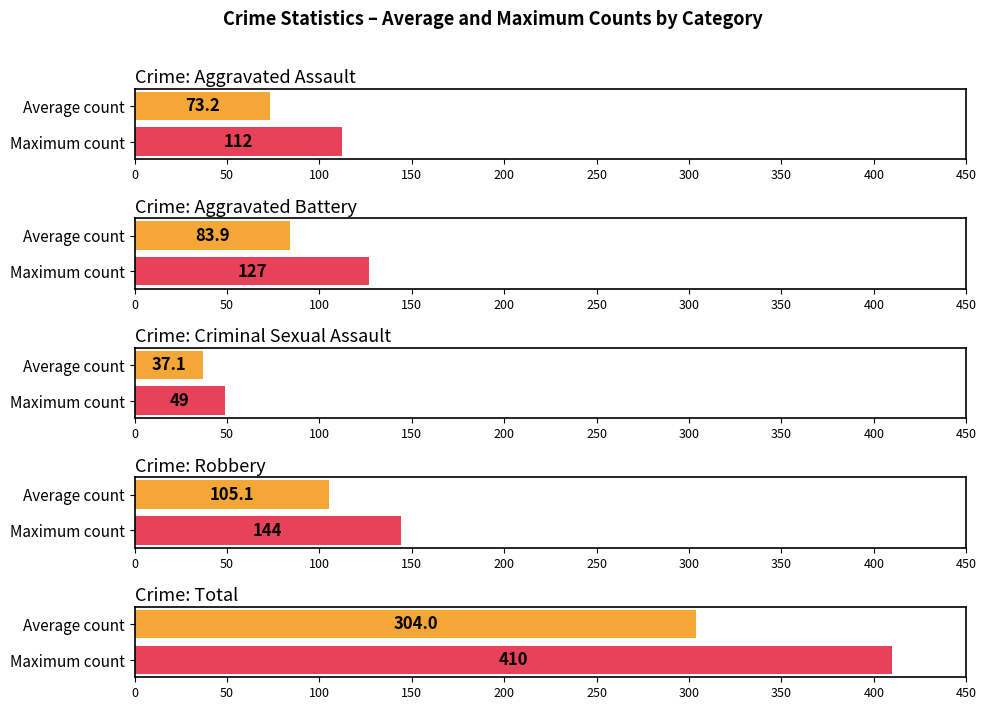

Is the value of Robbery at 2022 greater than the value of Criminal Sexual Assault at 2017?

Yes